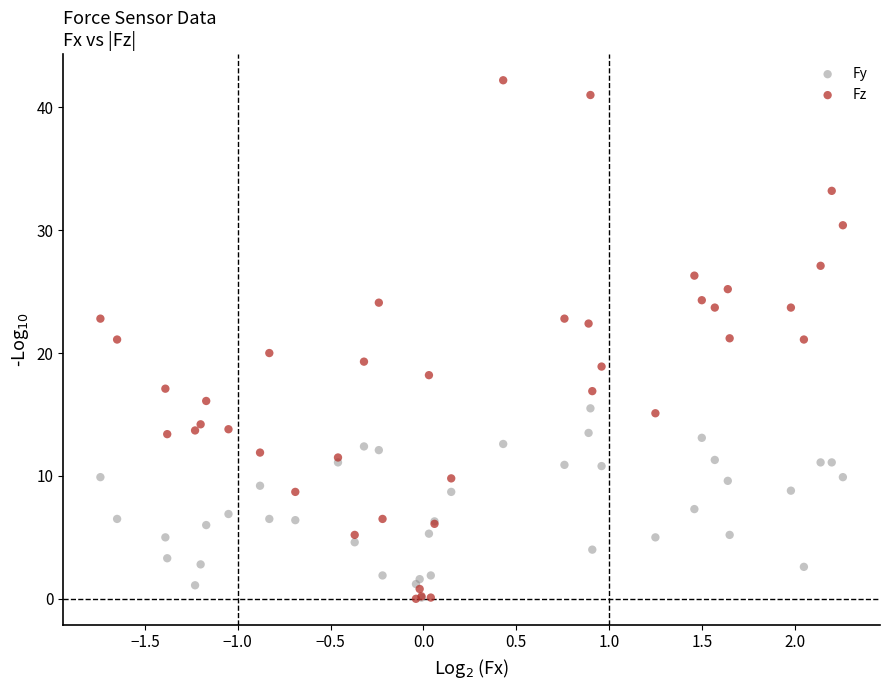

Which series contains the highest Y value?

Fz